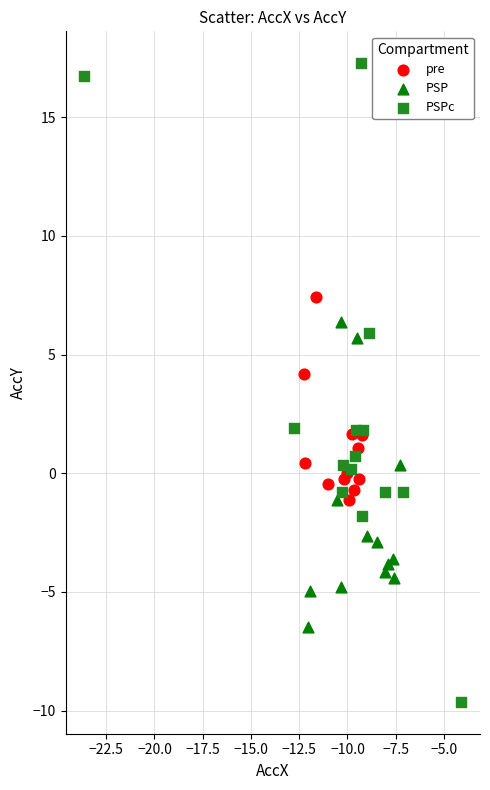

Which series has the largest Y range (max minus min)?

PSPc